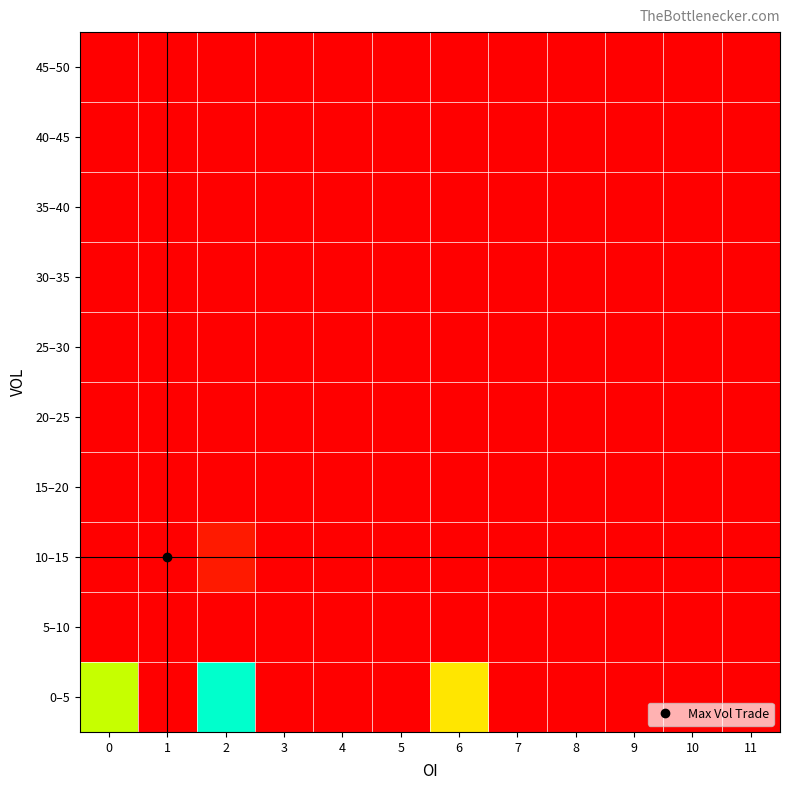

Reading left to right, list all the values displayed in this chart.

0–5: 0=12	1=0	2=18	3=0	4=0	5=0	6=9	7=0	8=0	9=0	10=0	11=0
5–10: 0=0	1=0	2=0	3=0	4=0	5=0	6=0	7=0	8=0	9=0	10=0	11=0
10–15: 0=0	1=0	2=1	3=0	4=0	5=0	6=0	7=0	8=0	9=0	10=0	11=0
15–20: 0=0	1=0	2=0	3=0	4=0	5=0	6=0	7=0	8=0	9=0	10=0	11=0
20–25: 0=0	1=0	2=0	3=0	4=0	5=0	6=0	7=0	8=0	9=0	10=0	11=0
25–30: 0=0	1=0	2=0	3=0	4=0	5=0	6=0	7=0	8=0	9=0	10=0	11=0
30–35: 0=0	1=0	2=0	3=0	4=0	5=0	6=0	7=0	8=0	9=0	10=0	11=0
35–40: 0=0	1=0	2=0	3=0	4=0	5=0	6=0	7=0	8=0	9=0	10=0	11=0
40–45: 0=0	1=0	2=0	3=0	4=0	5=0	6=0	7=0	8=0	9=0	10=0	11=0
45–50: 0=0	1=0	2=0	3=0	4=0	5=0	6=0	7=0	8=0	9=0	10=0	11=0